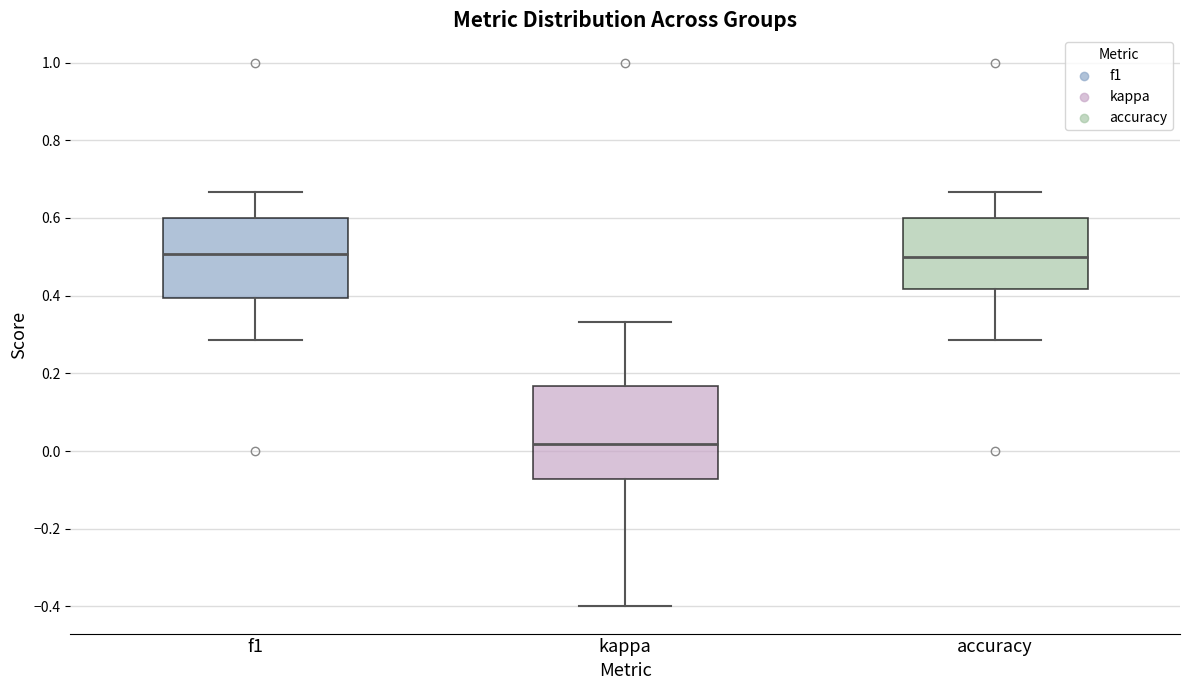

Where does the upper whisker of the box for f1 end on the y-axis? The values are not printed on the chart, so give them approximately, as read against the axis.

0.66